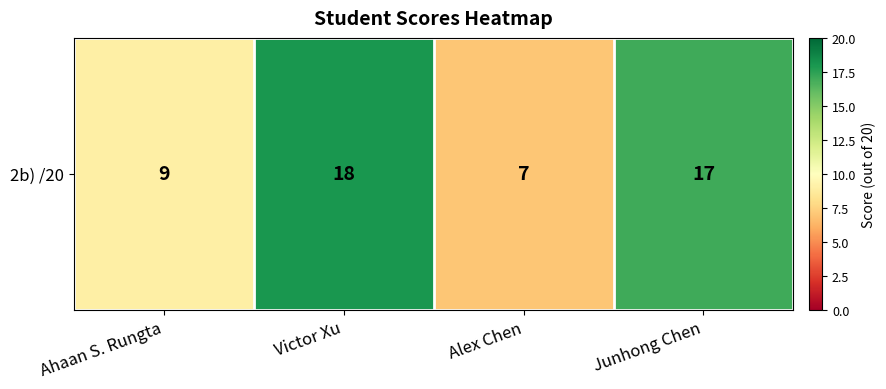

What is the sum of the values at Victor Xu and Ahaan S. Rungta?

27